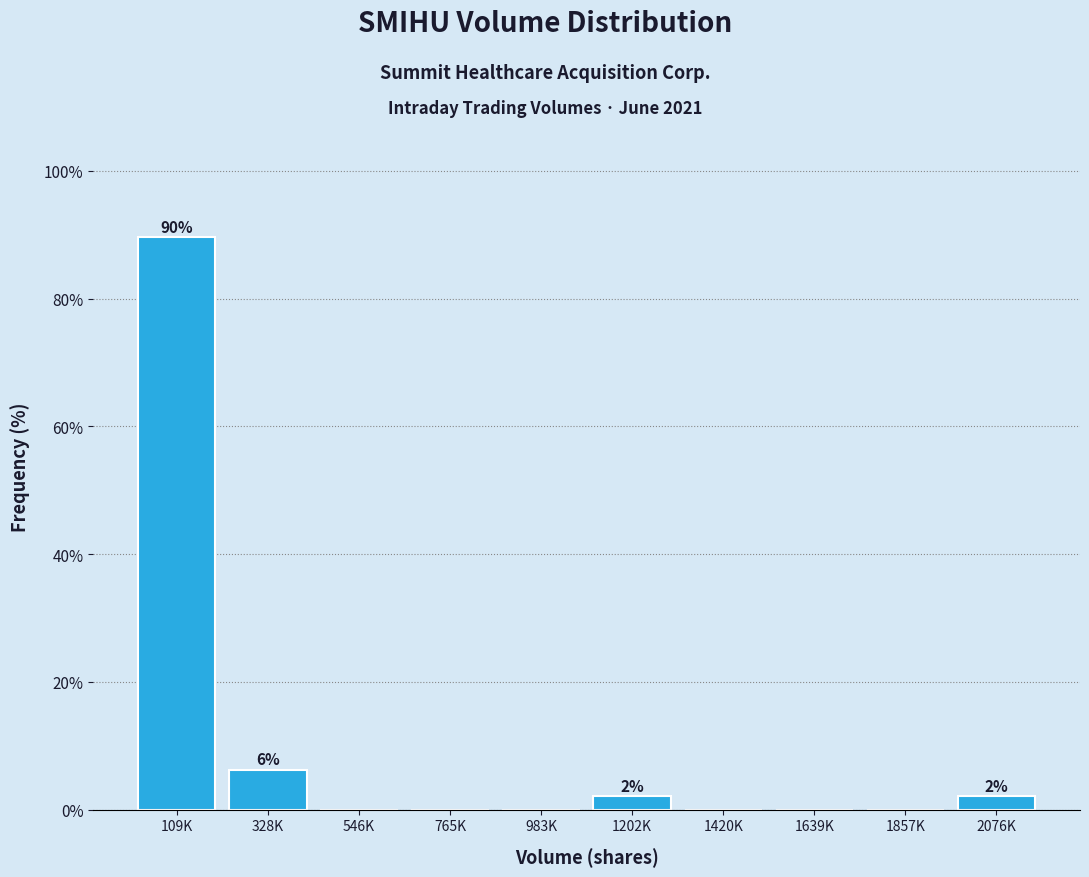

Where is the data nearest to the value 44?

328K